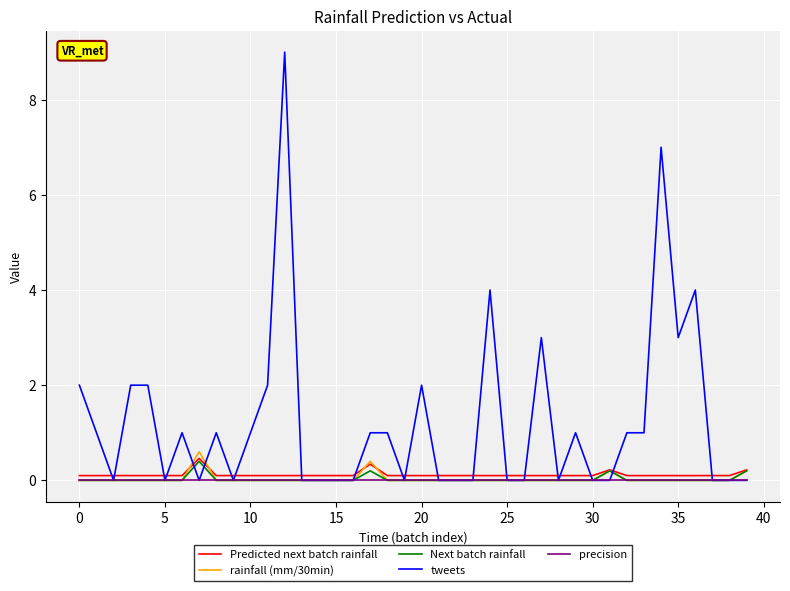

Which series has the largest range (max minus min)?

tweets